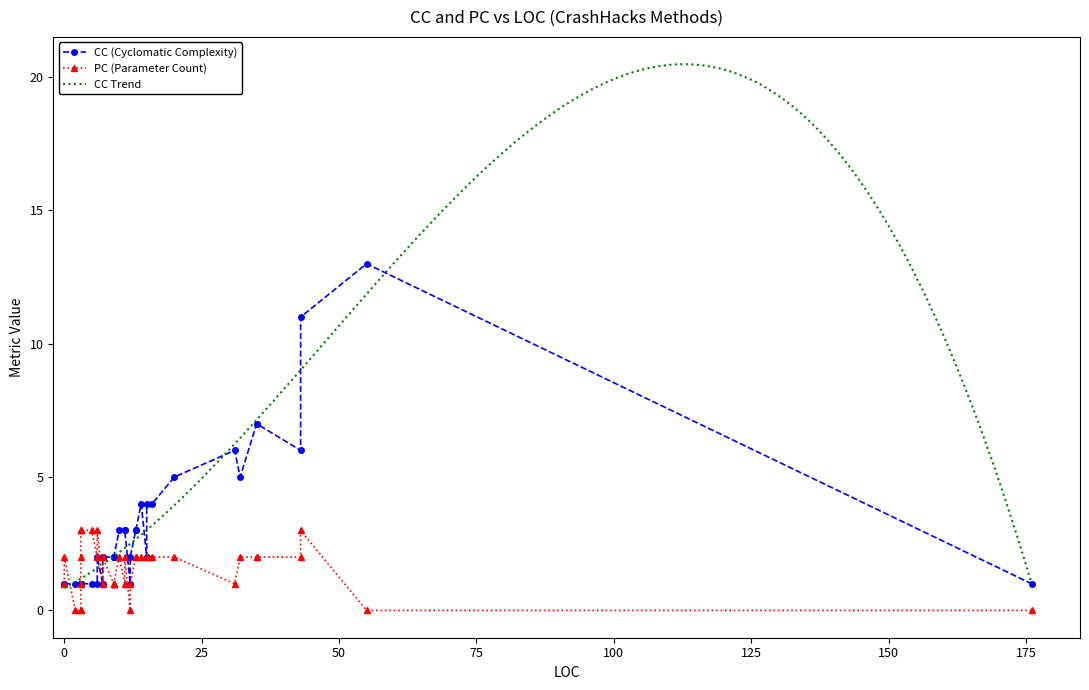

At how many categories does at least one series exceed 9?

2